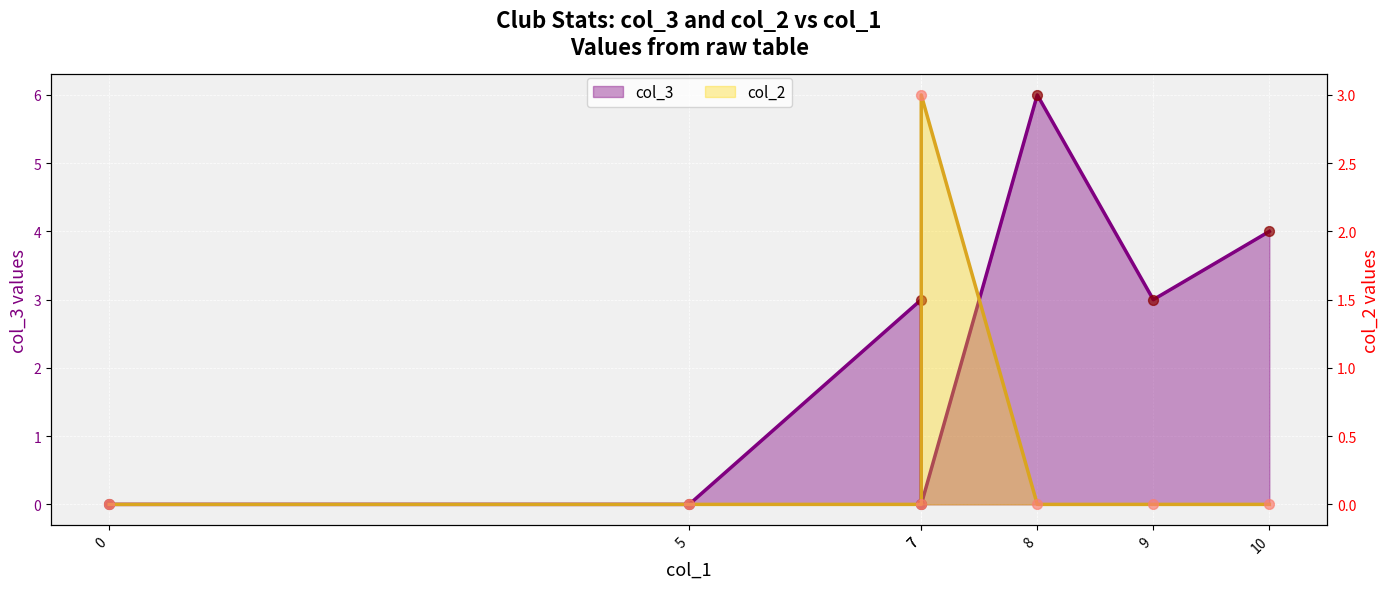

Is the value of col_3 at 8 greater than the value of col_2 at 7?

Yes